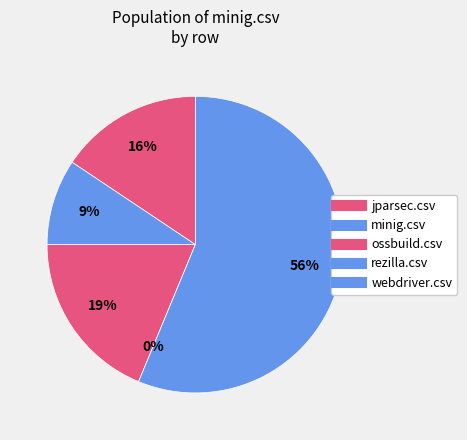

To the nearest percent, what is the difference between the rezilla.csv and webdriver.csv slice percentages?

56%